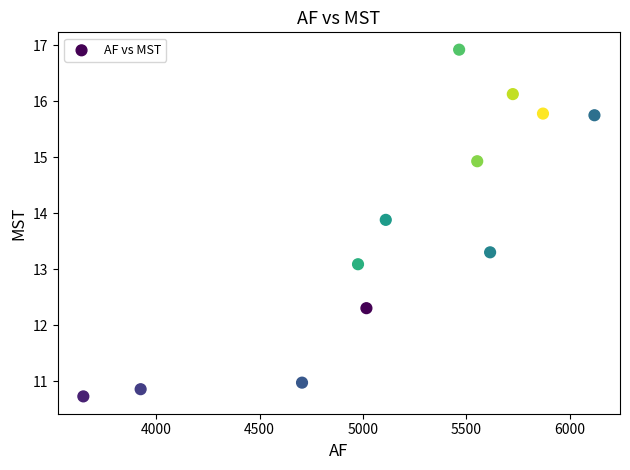

What is the average Y value?

13.7